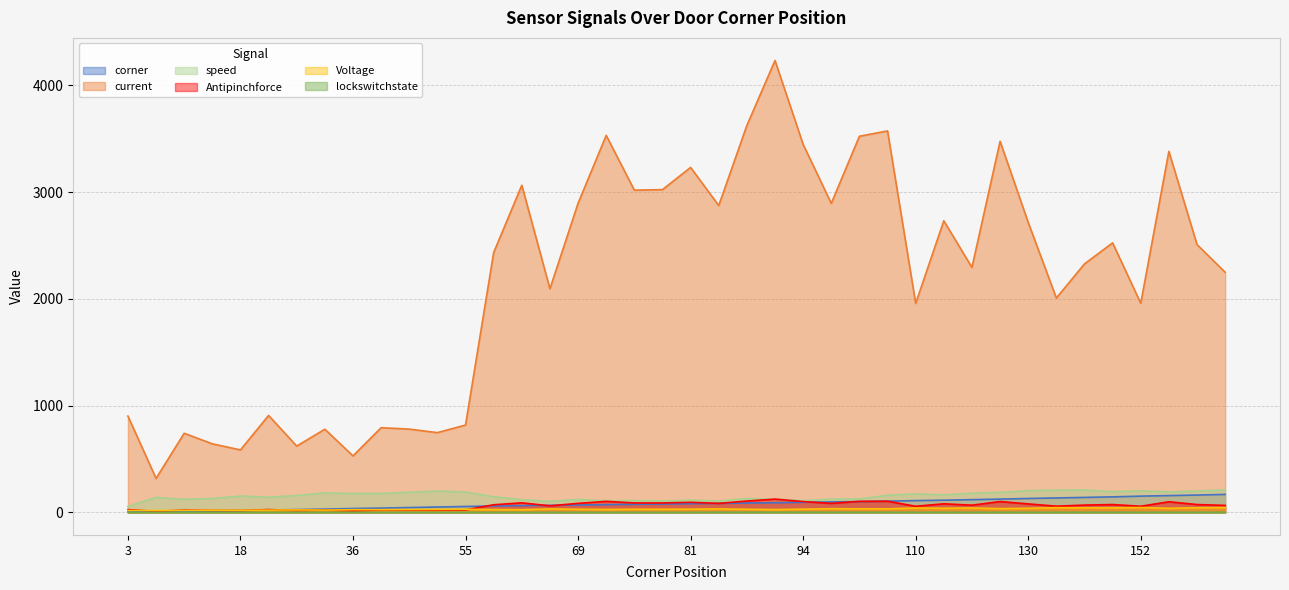

The value of lockswitchstate at 87 is 2. True or false?

False